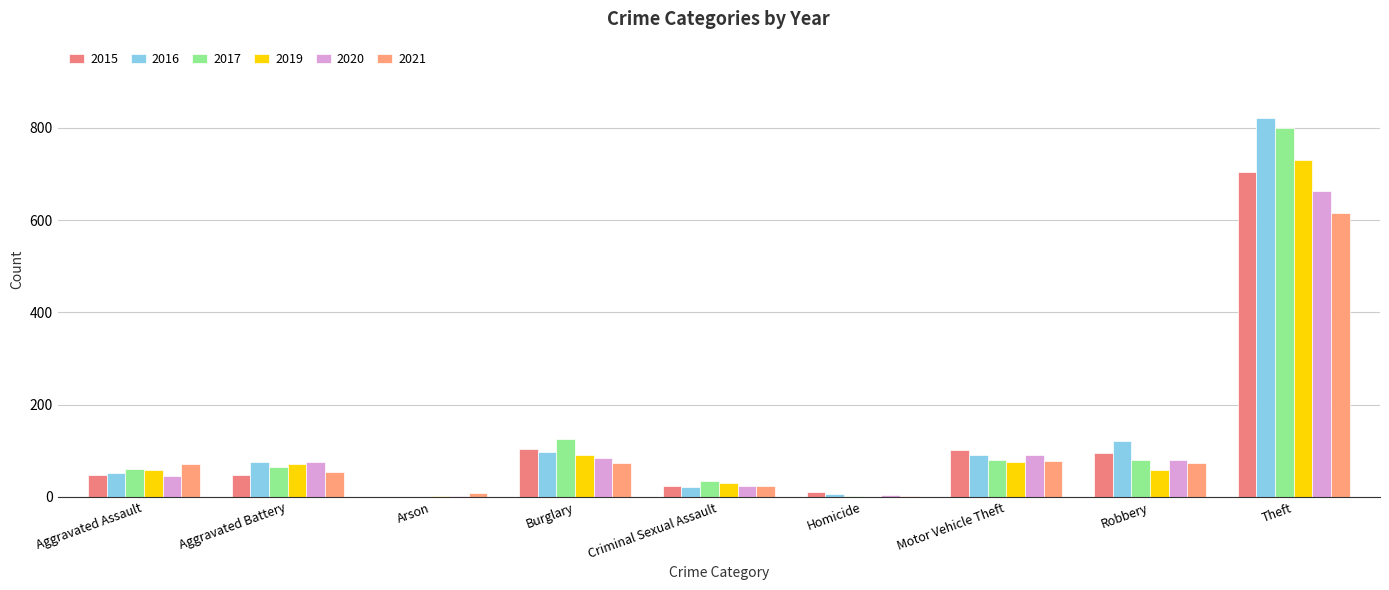

The value of 2016 at Aggravated Battery is 41. True or false?

False